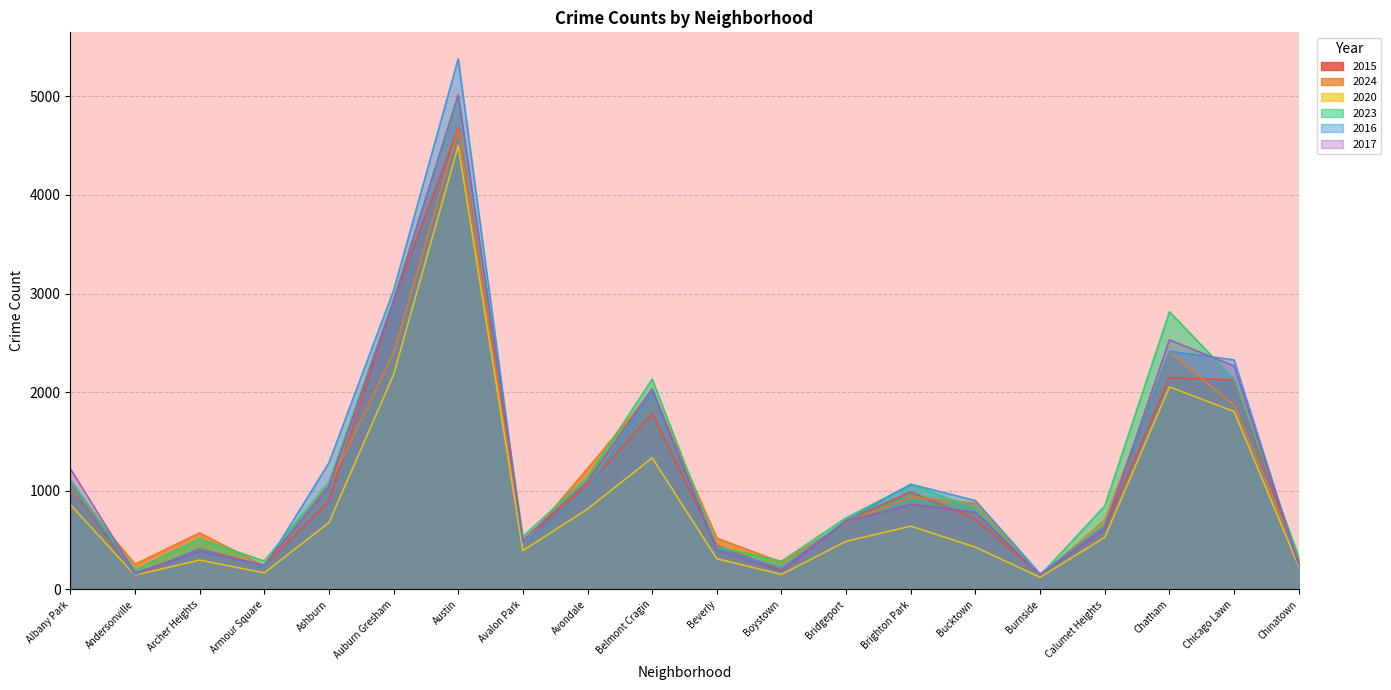

What is the difference between the maximum and minimum values in the 2015 series?

4551